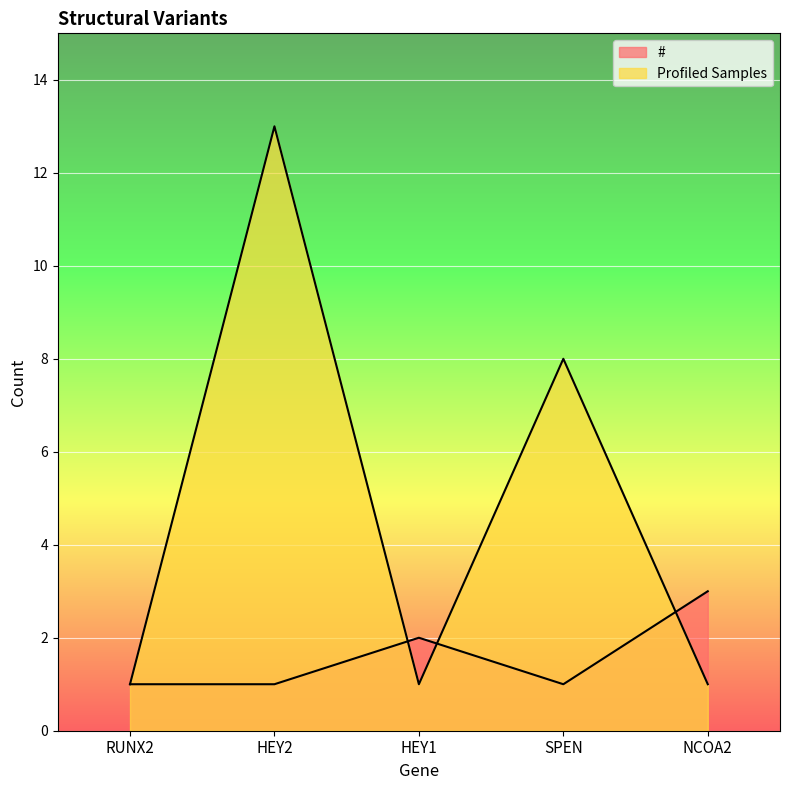

At which category is the sum across all series the highest?

HEY2